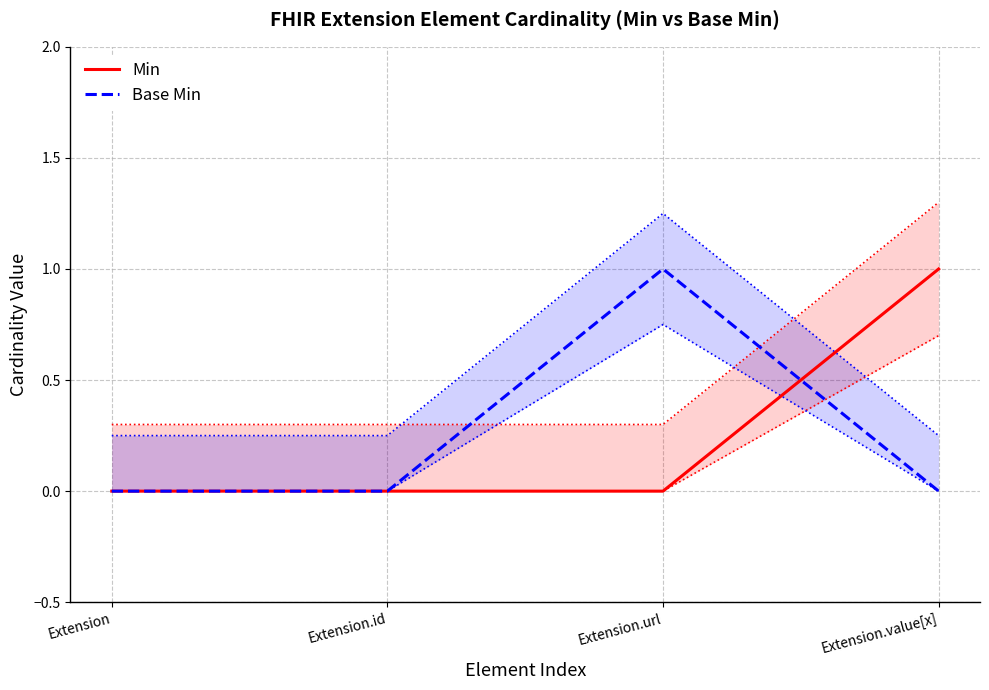

How many positive values does the Min series have?

1